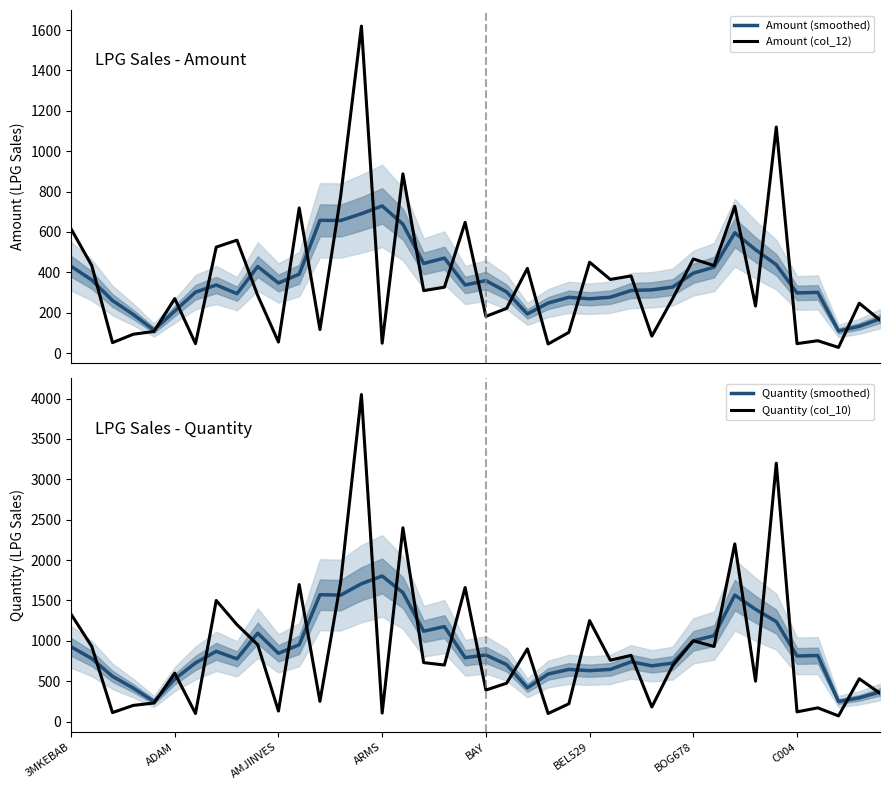

Does the chart display data point markers on the line(s)?

No